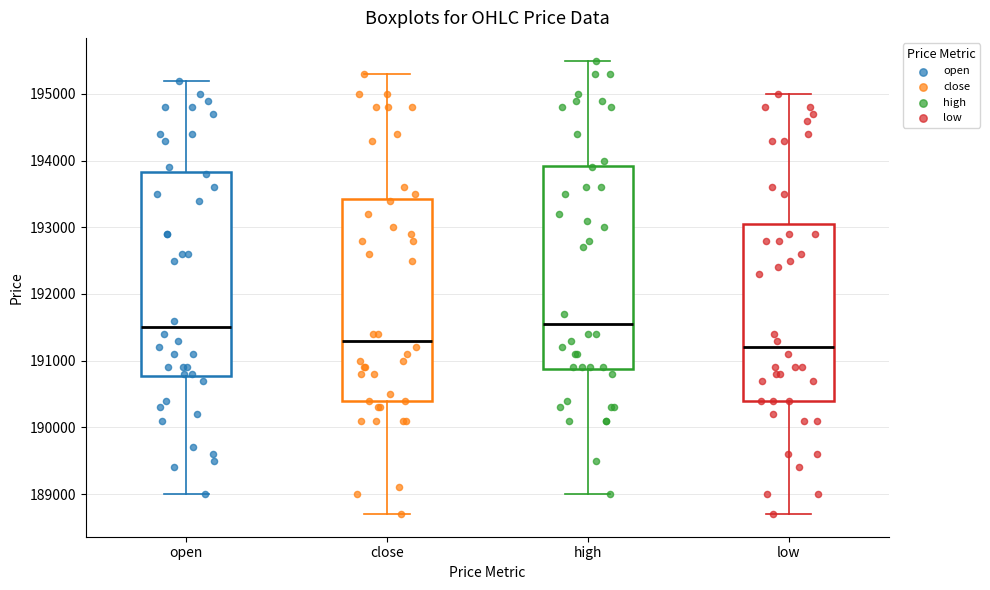

Reading left to right, transcribe this box plot: for each box, give where its median line is, the range the box spans, and where its two whiskers end, as read against the y-axis. The values are not printed on the chart, so give them approximately, as read against the axis.

open: median 191500, box 190800 to 193800, whiskers 189000 to 195200
close: median 191300, box 190400 to 193400, whiskers 188700 to 195300
high: median 191600, box 190900 to 193900, whiskers 189000 to 195500
low: median 191200, box 190400 to 193100, whiskers 188700 to 195000